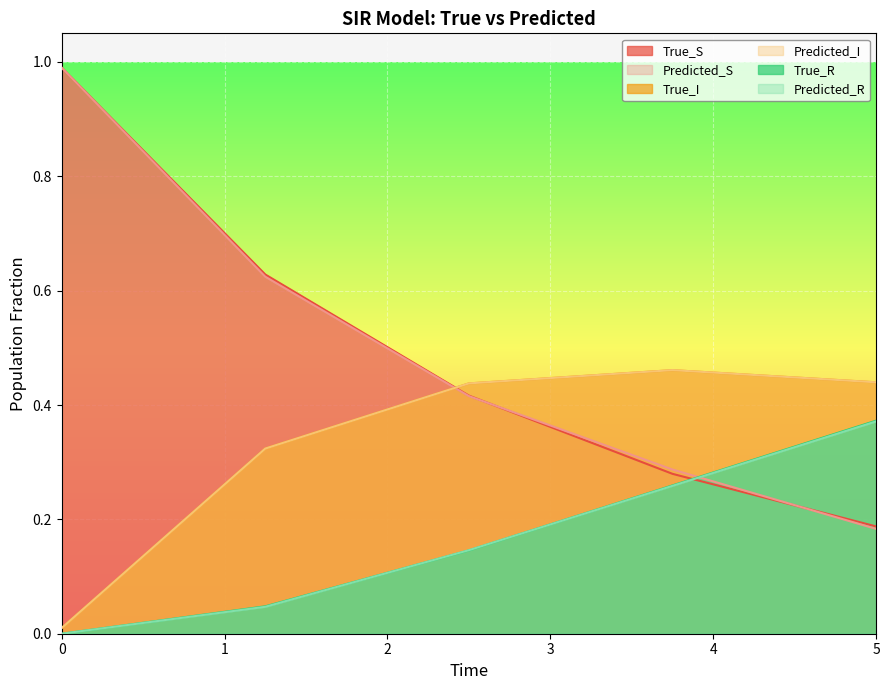

What is the total value across all series at 1.25?

2.0